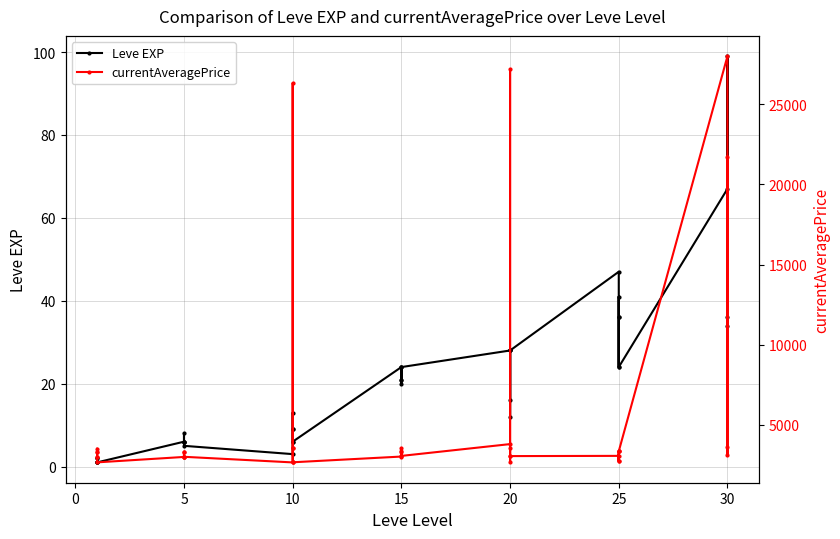

How many values in the currentAveragePrice series are below 3307?

20